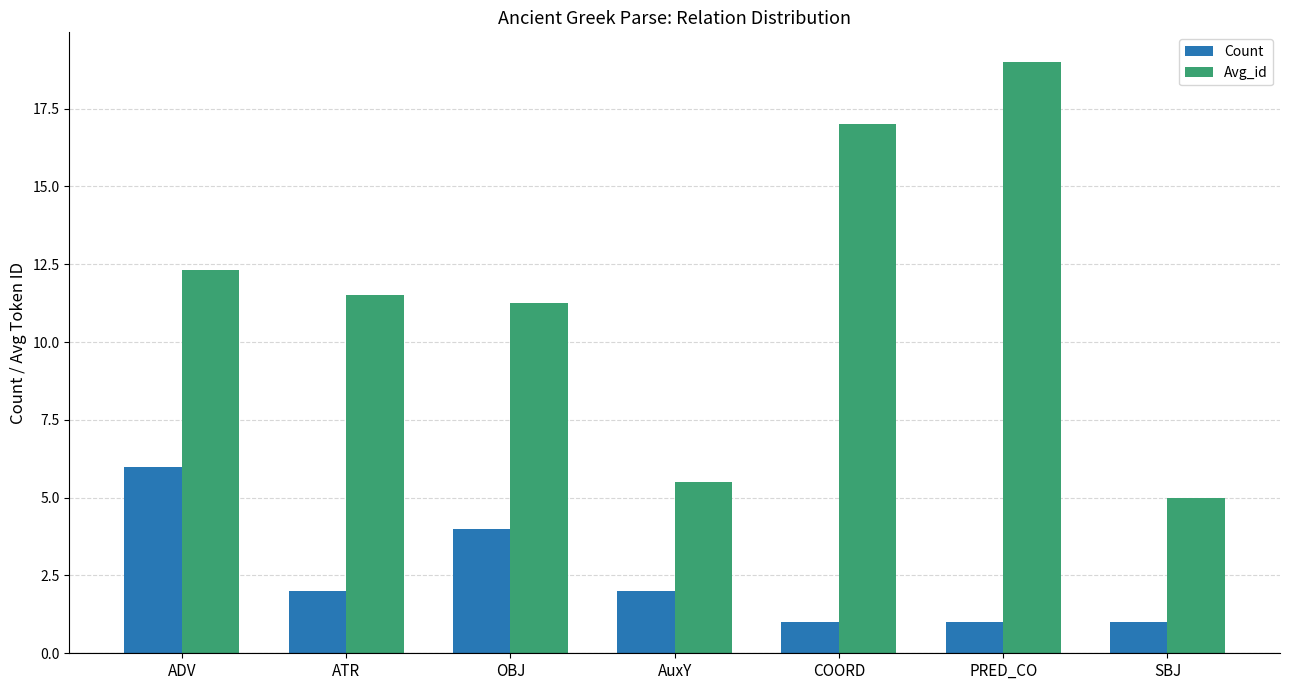

True or false: Avg_id has a value of 19.0 at ATR.

False